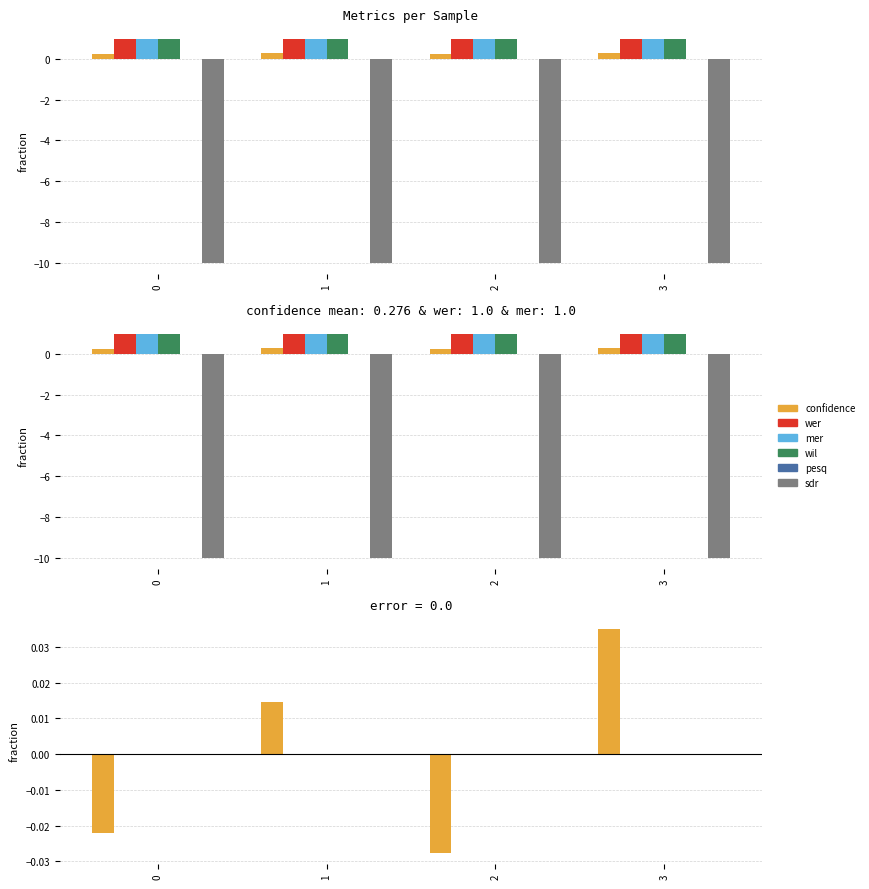

Does the chart contain any negative values?

Yes